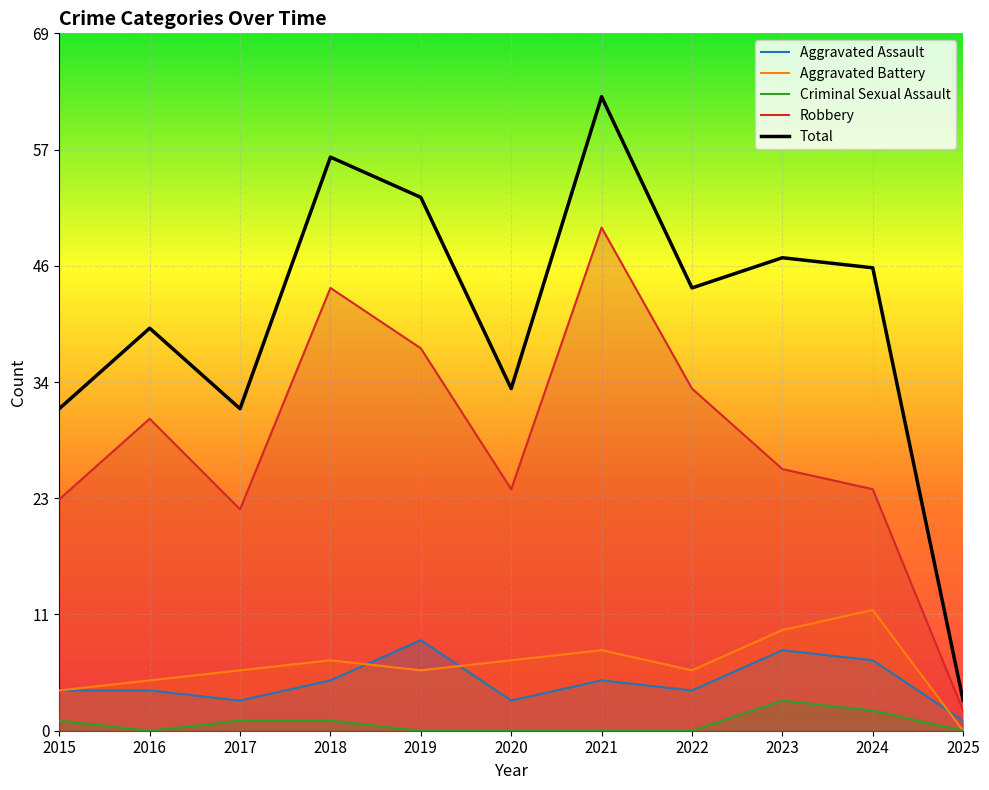

What is the difference between the maximum and minimum values in the Criminal Sexual Assault series?

3